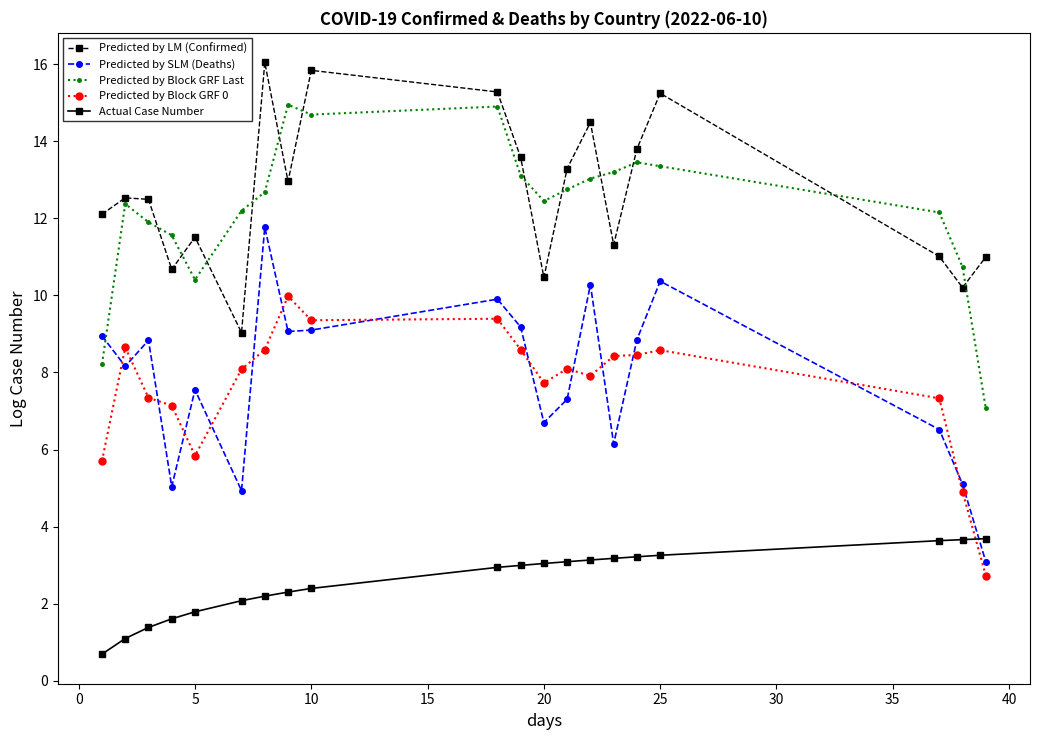

List the series in order of their peak value, highest first.

Predicted by LM (Confirmed), Predicted by Block GRF Last, Predicted by SLM (Deaths), Predicted by Block GRF 0, Actual Case Number